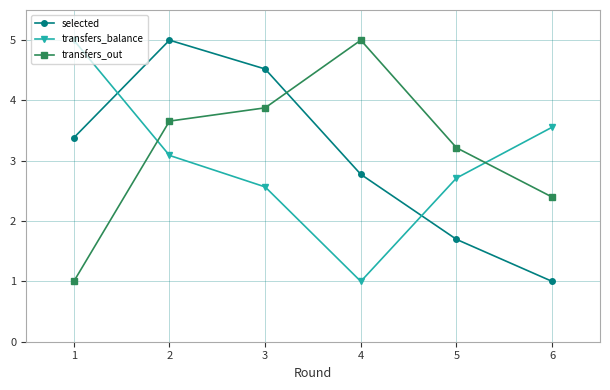

How many lines are shown in the chart?

3